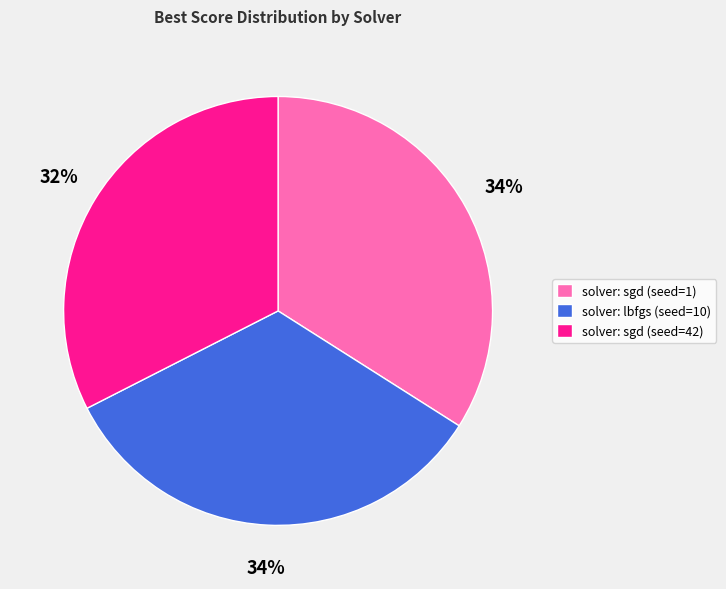

Count the number of slices in the pie.

3